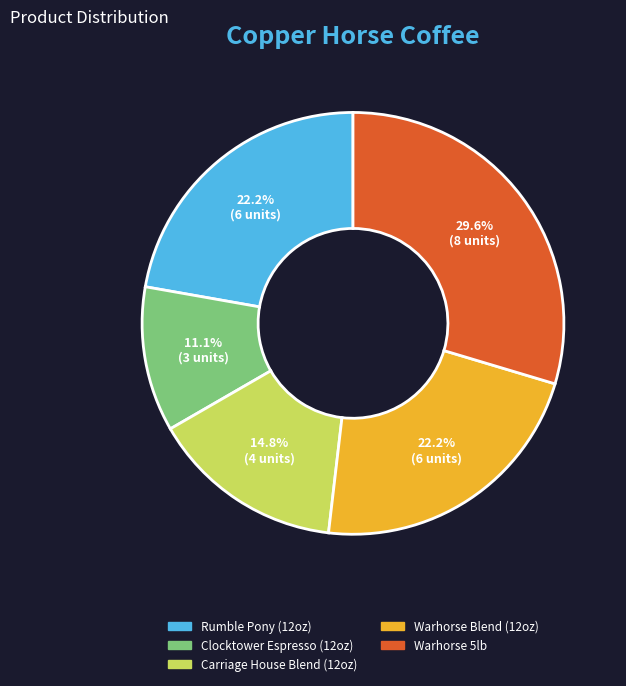

What is the largest slice in the pie chart?

Warhorse 5lb